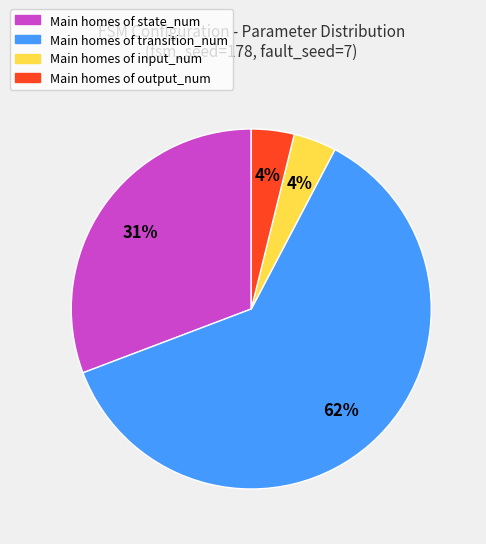

To the nearest percent, what is the average slice percentage?

25%